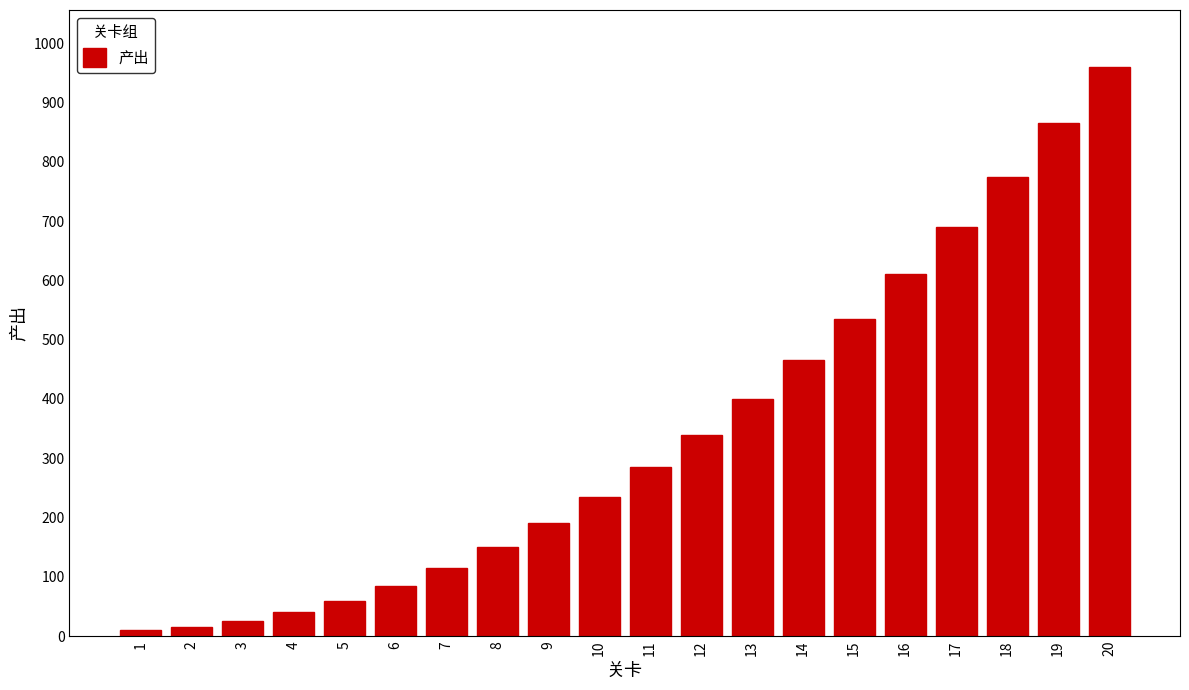

Reading right to left, extract all data points from this chart.

960	865	775	690	610	535	465	400	340	285	235	190	150	115	85	60	40	25	15	10